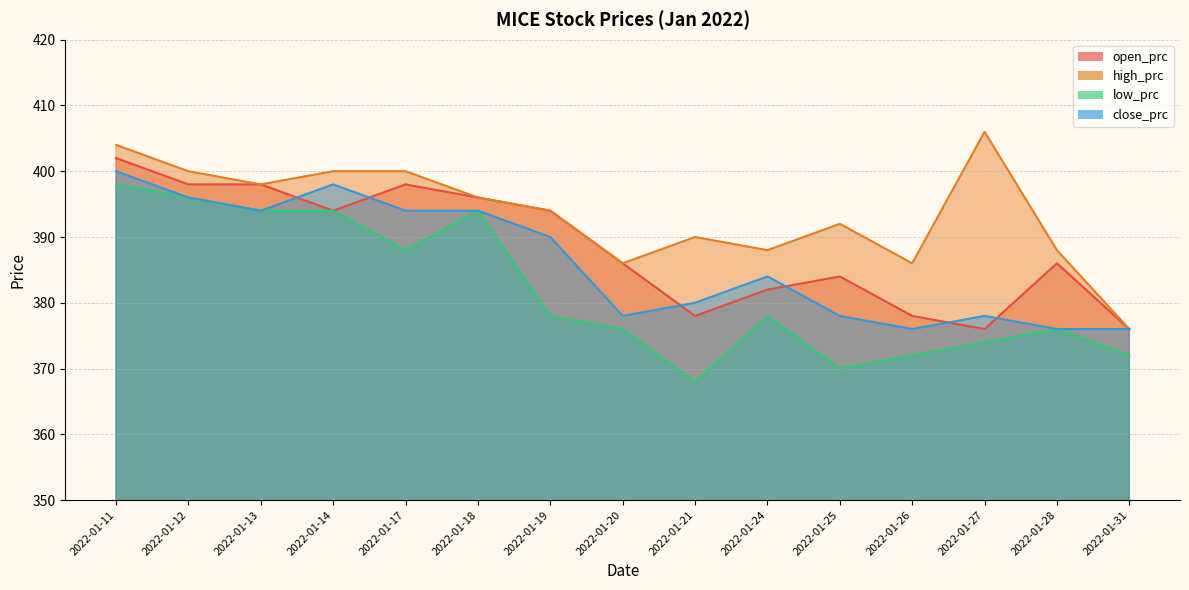

Rank the series by their maximum value, from highest to lowest.

high_prc, open_prc, close_prc, low_prc